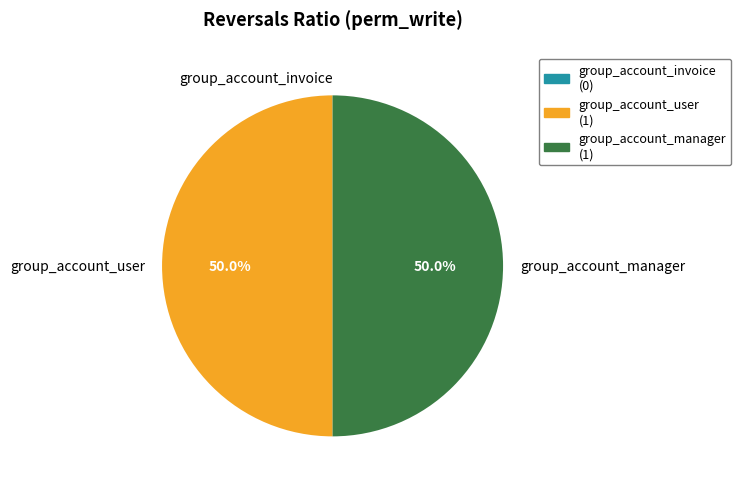

Is the sum of group_account_manager and group_account_user greater than half?

Yes